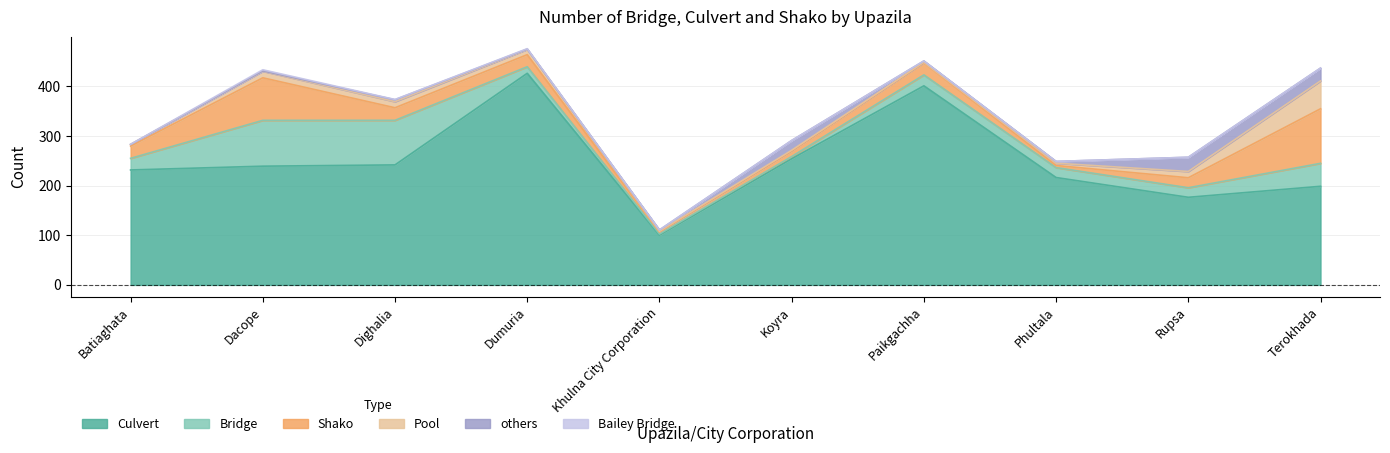

What is the total value across all series at Paikgachha?

451.2